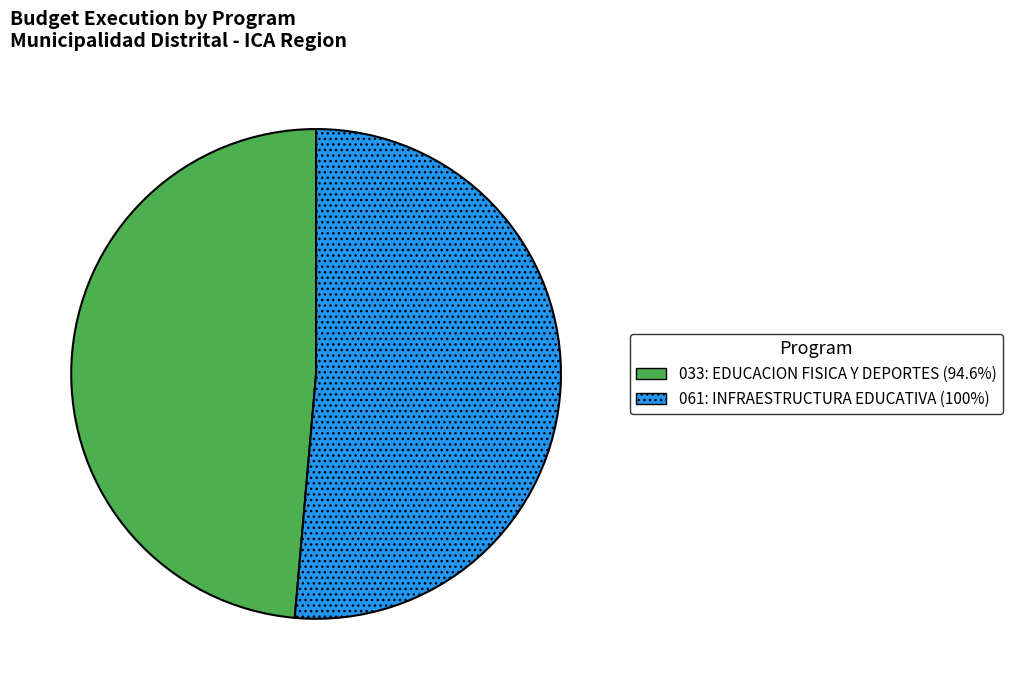

Which has a higher value, 033: EDUCACION FISICA Y DEPORTES or 061: INFRAESTRUCTURA EDUCATIVA?

061: INFRAESTRUCTURA EDUCATIVA